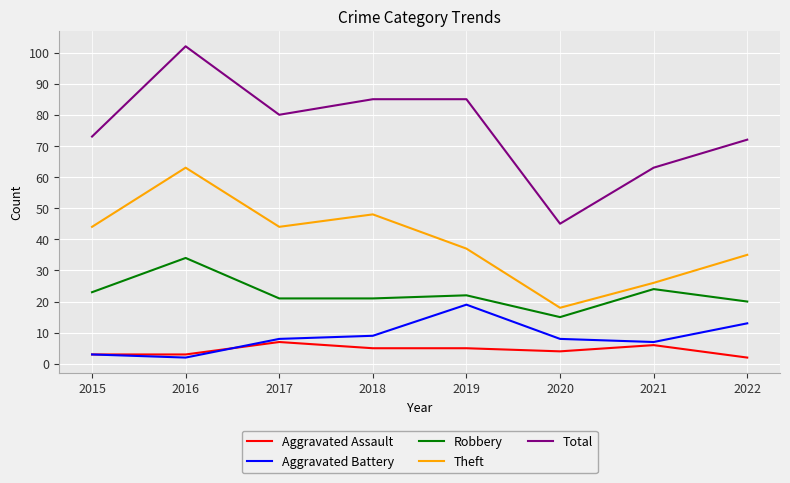

True or false: Theft and Robbery cross at least once.

False